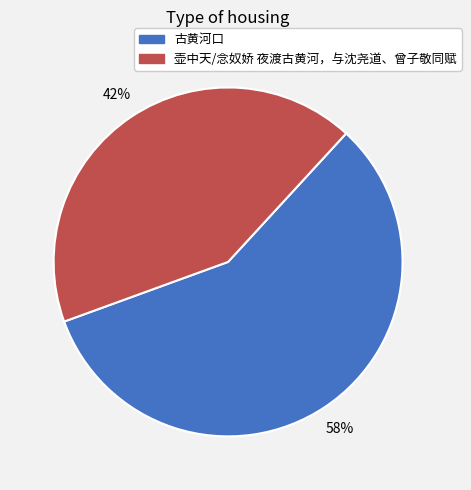

Rank the categories by value from lowest to highest.

壶中天/念奴娇 夜渡古黄河，与沈尧道、曾子敬同赋, 古黄河口